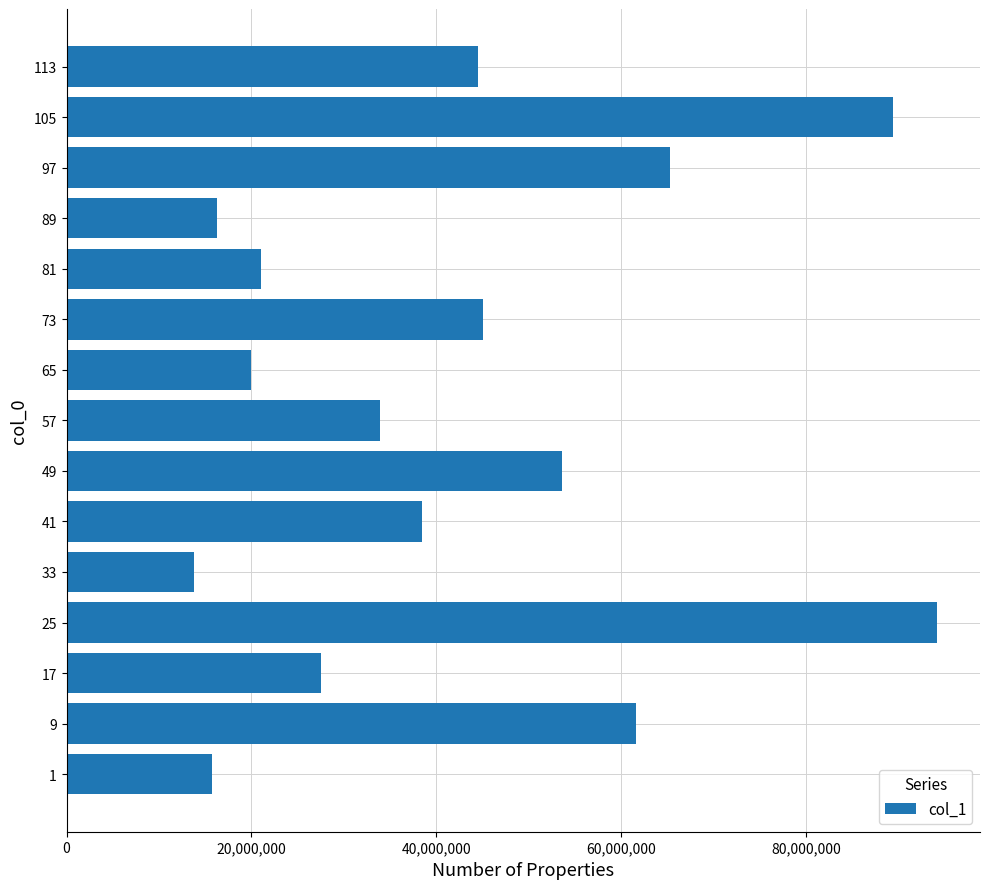

The value at 105 is 137510791. True or false?

False